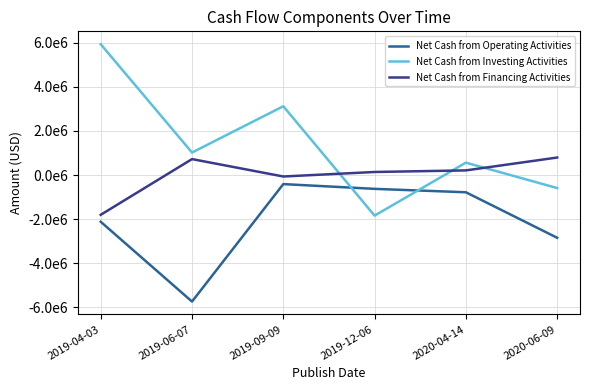

The Net Cash from Operating Activities series shows -9054341 at 2019-06-07. True or false?

False